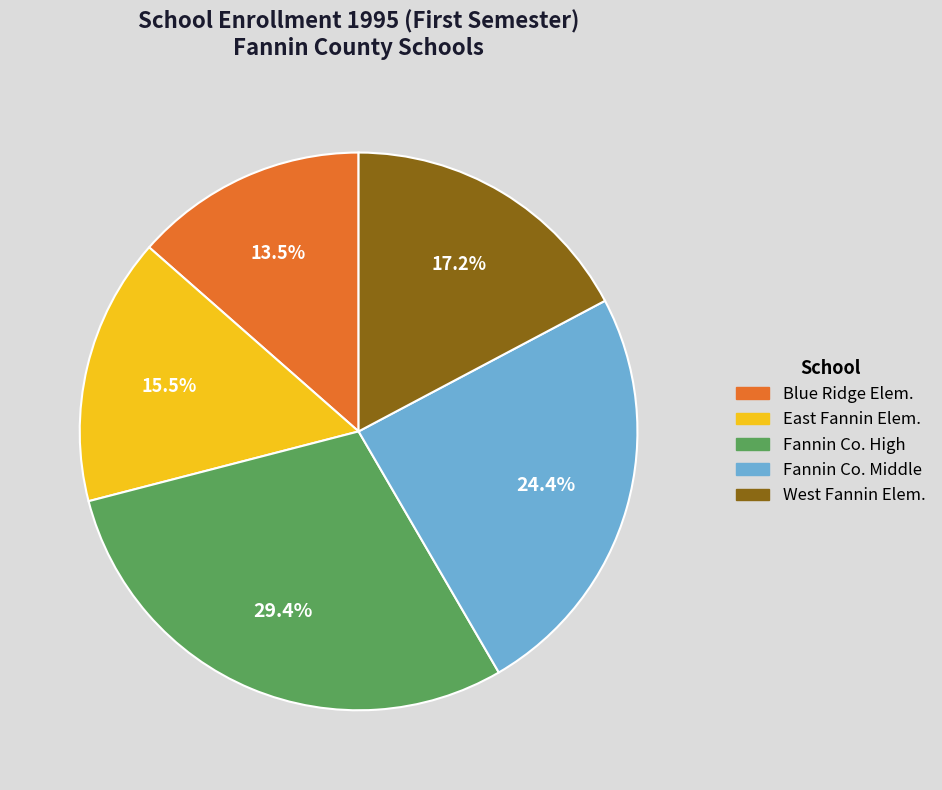

Is there a majority slice in this chart?

No